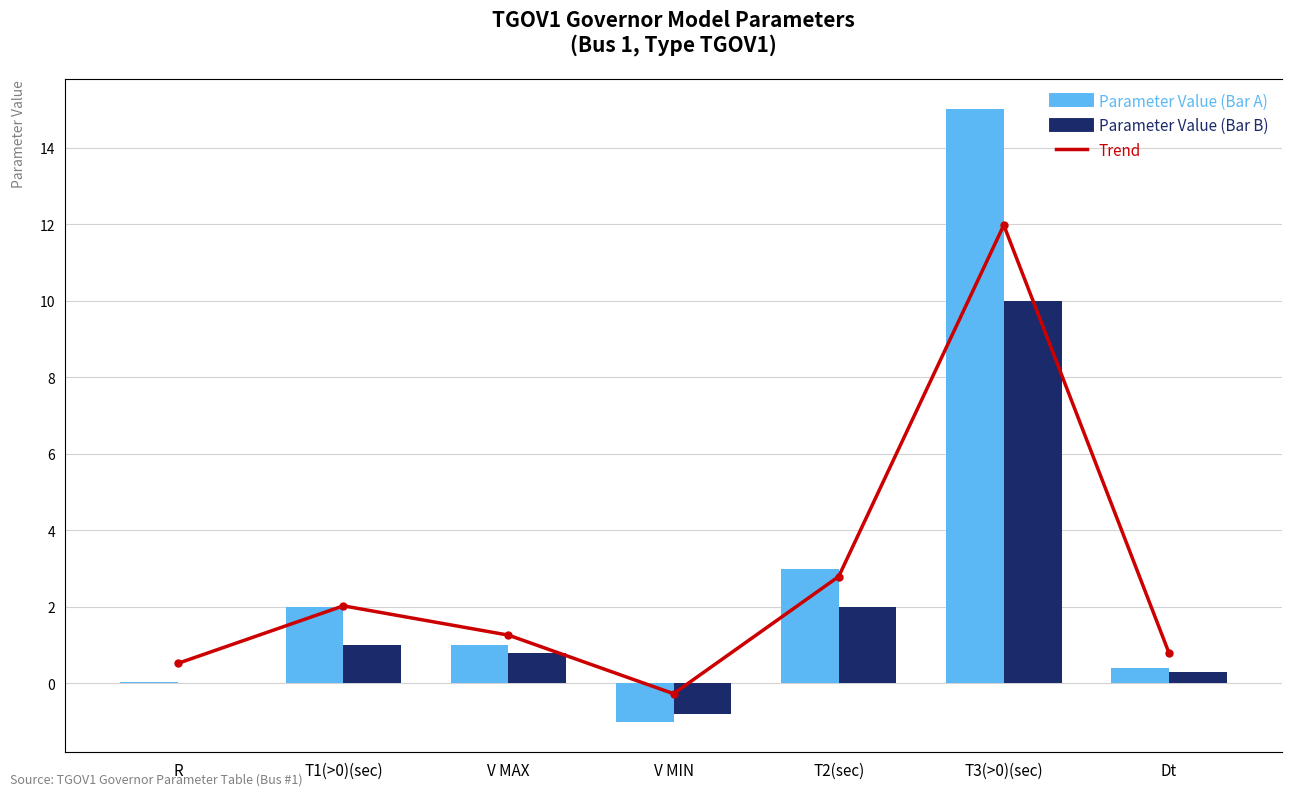

Which series has the largest range (max minus min)?

Parameter Value (Bar A)